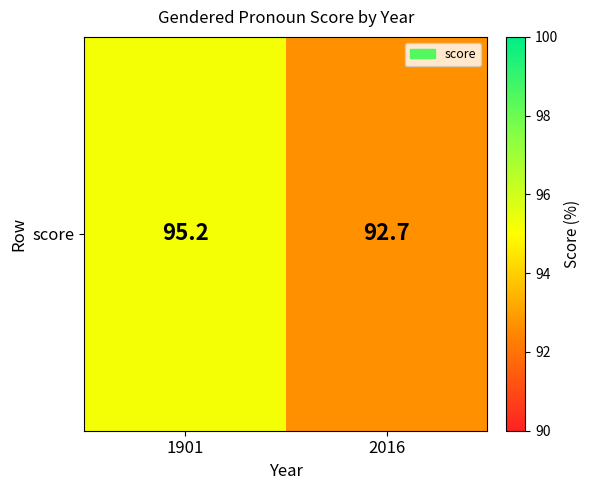

How many data points are less than 95?

1